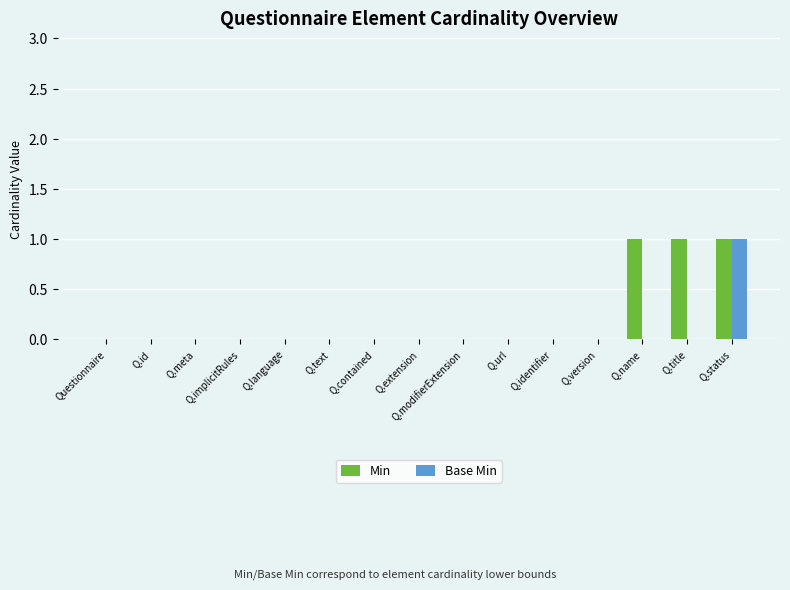

At which category is the sum across all series the highest?

Q.status